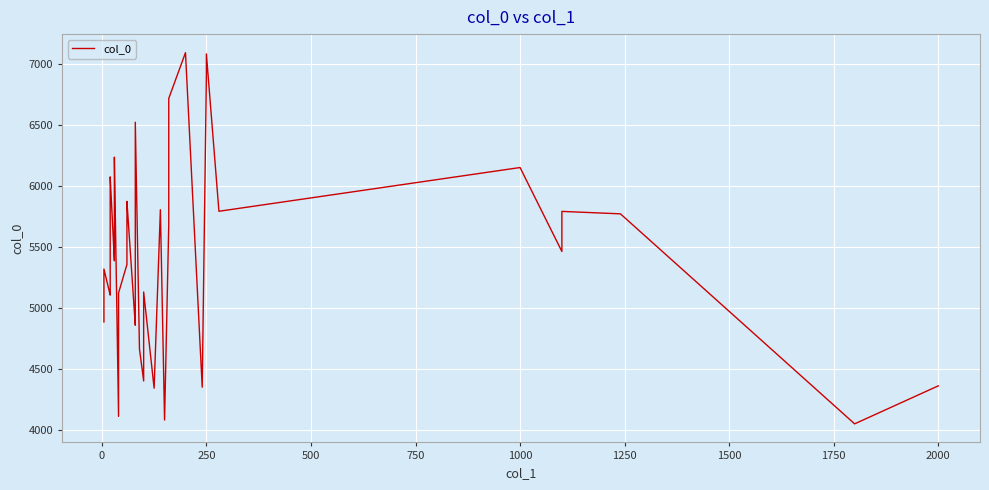

What is the greatest value displayed?

7091.9